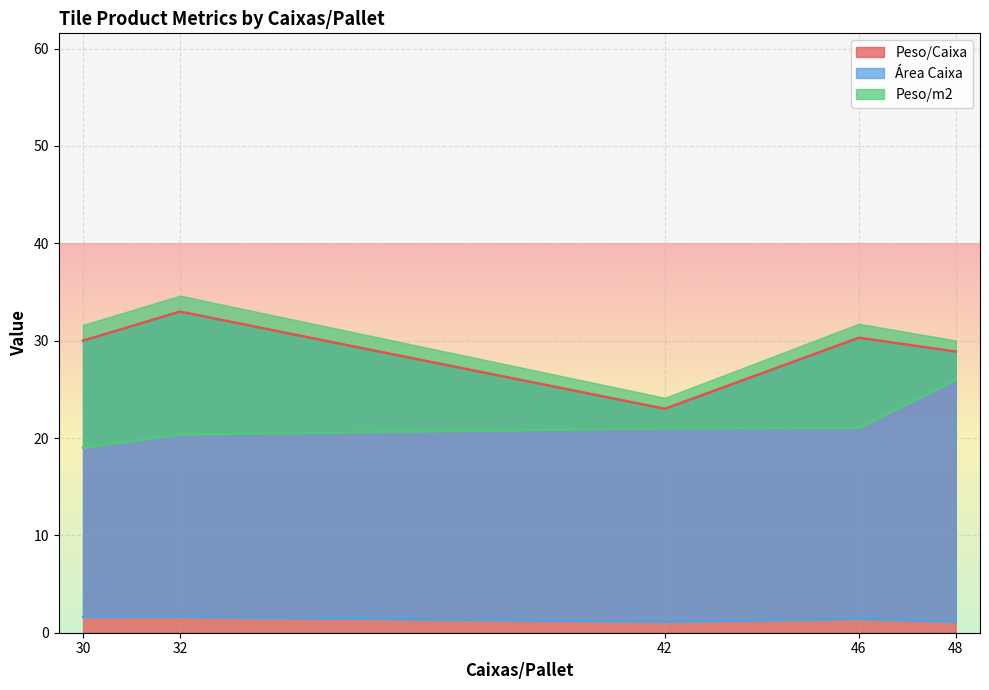

The Peso/m2 series shows 34.9 at 32. True or false?

False